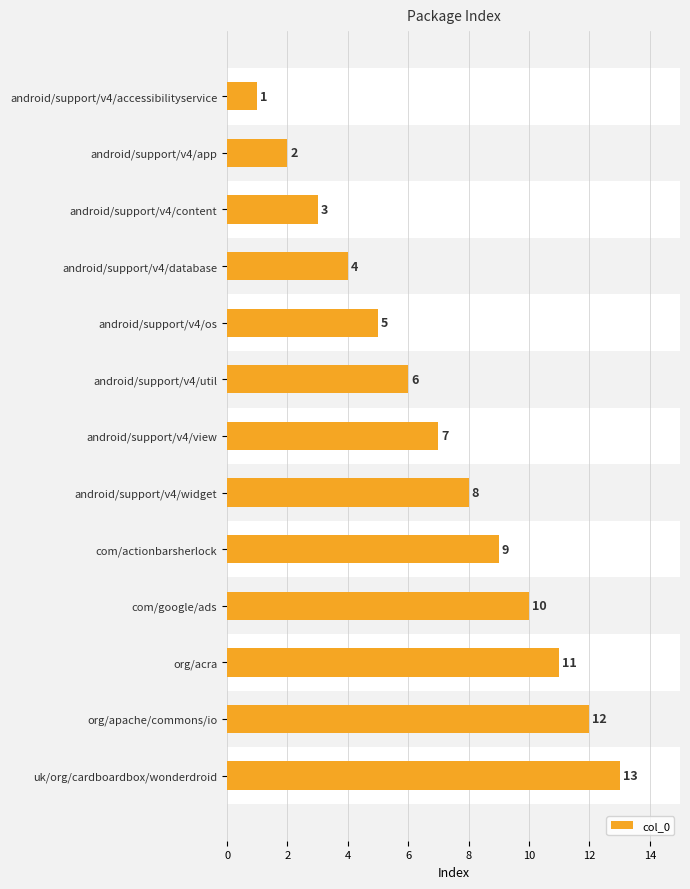

How many bars are there in total?

13